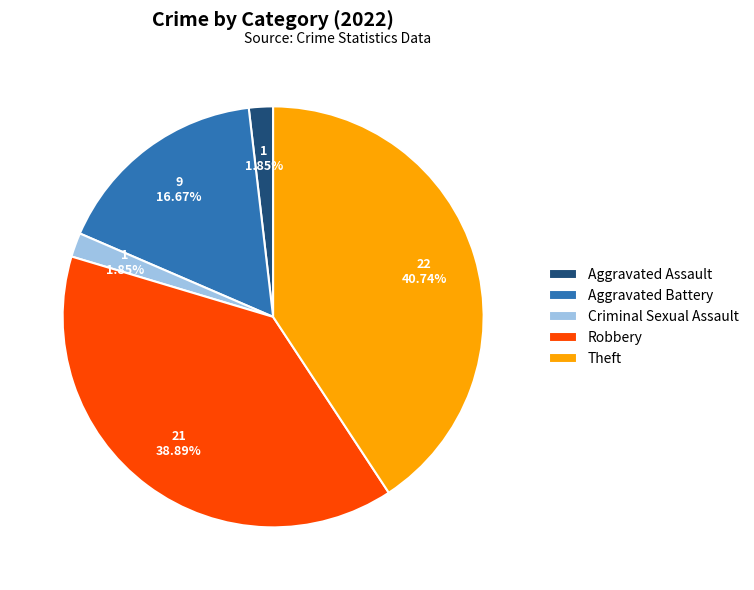

True or false: Criminal Sexual Assault accounts for 2% of the total.

True